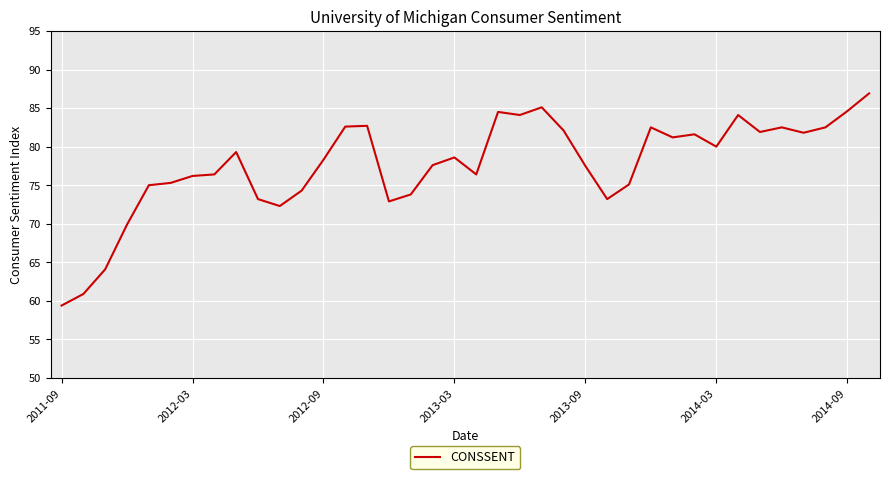

What is the difference between the maximum and minimum values?

27.5